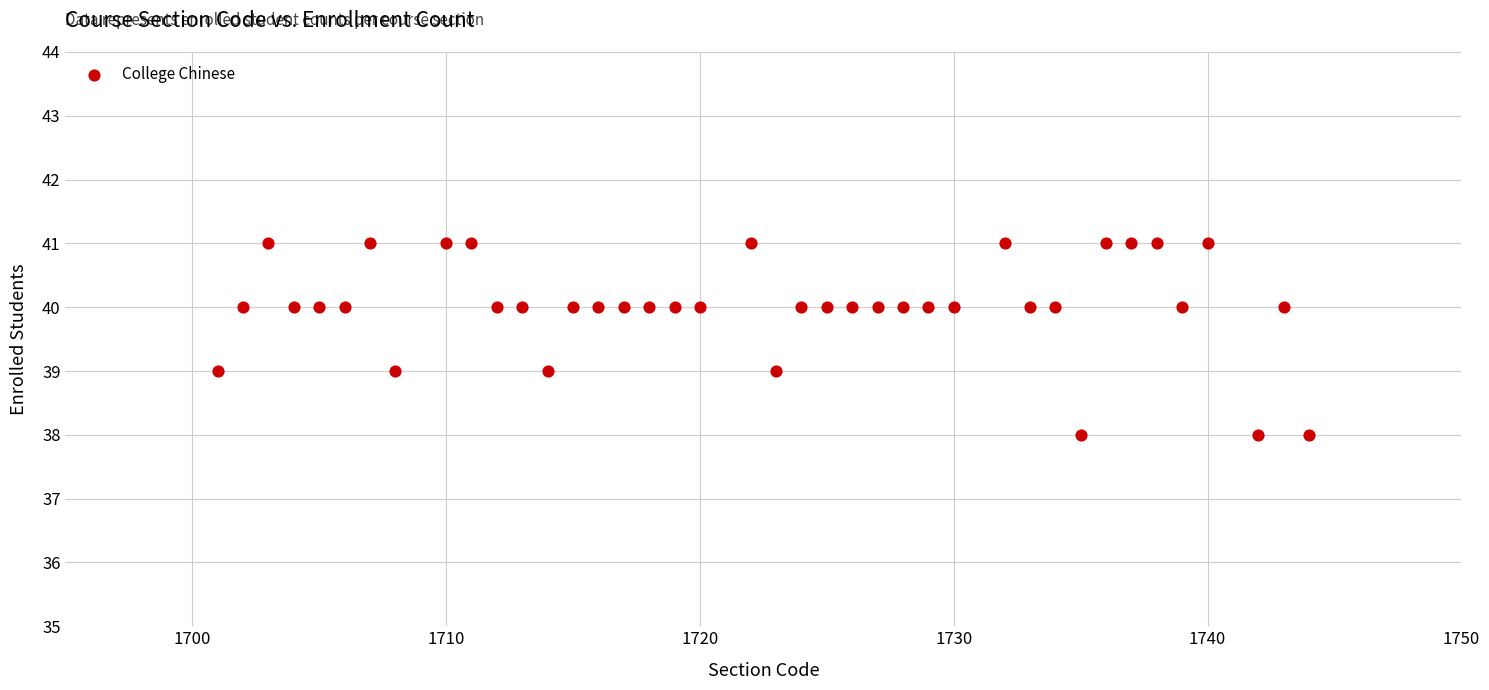

What is the range of X values (max minus min)?

43